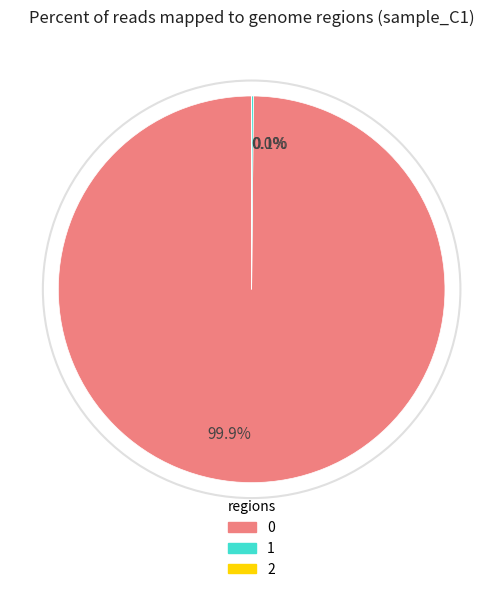

Which category has the biggest portion of the pie?

99.9%